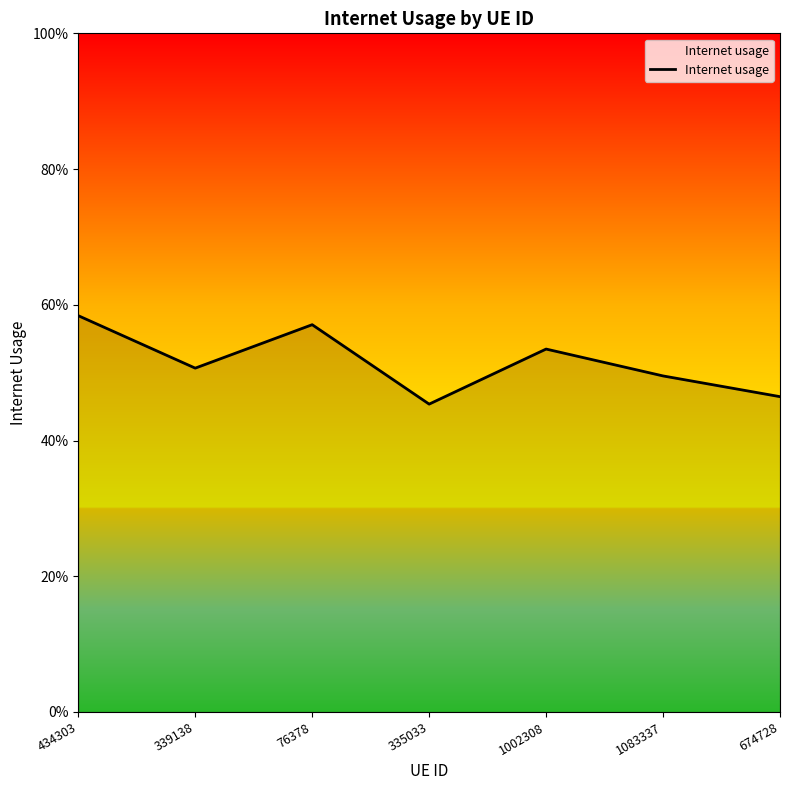

Reading right to left, transcribe all the data shown in this chart.

674728=0.5	1083337=0.5	1002308=0.5	335033=0.5	76378=0.6	339138=0.5	434303=0.6